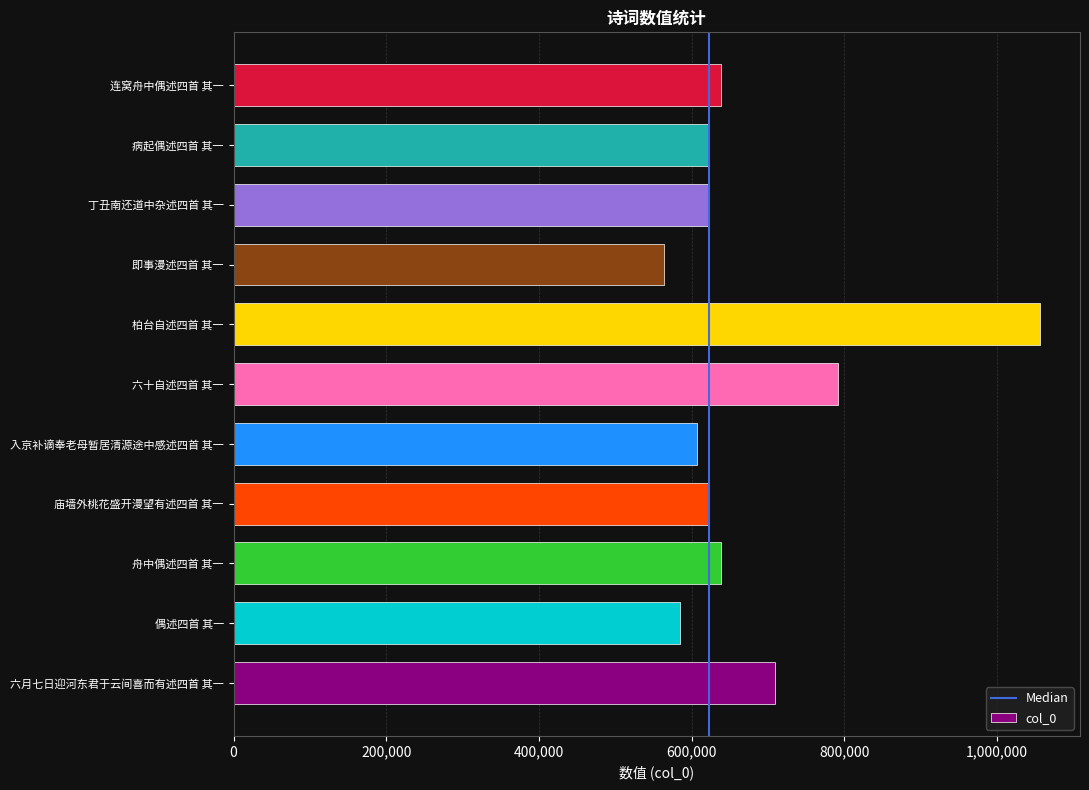

What is the difference between the values at 六月七日迎河东君于云间喜而有述四首 其一 and 柏台自述四首 其一?

346617